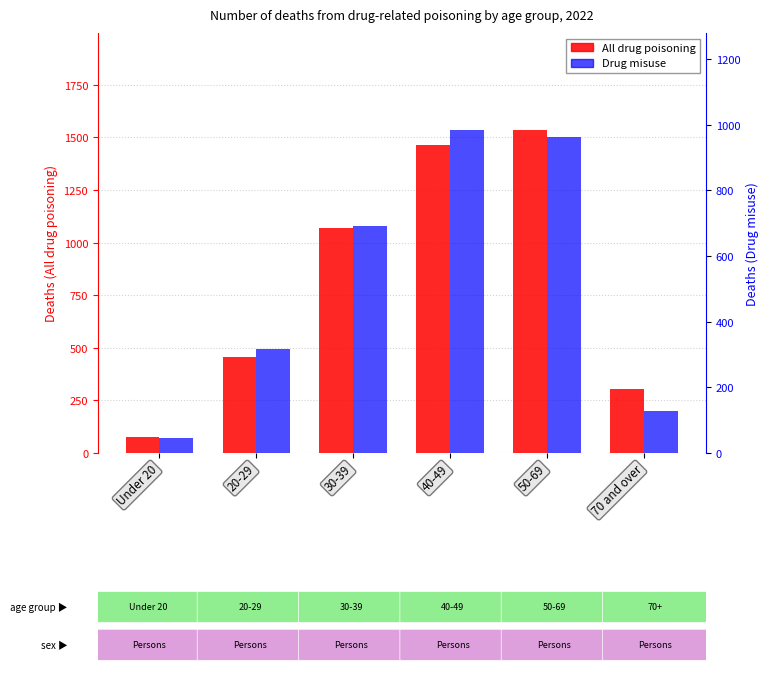

Is the value of Drug misuse at Under 20 greater than the value of All drug poisoning at 70 and over?

No